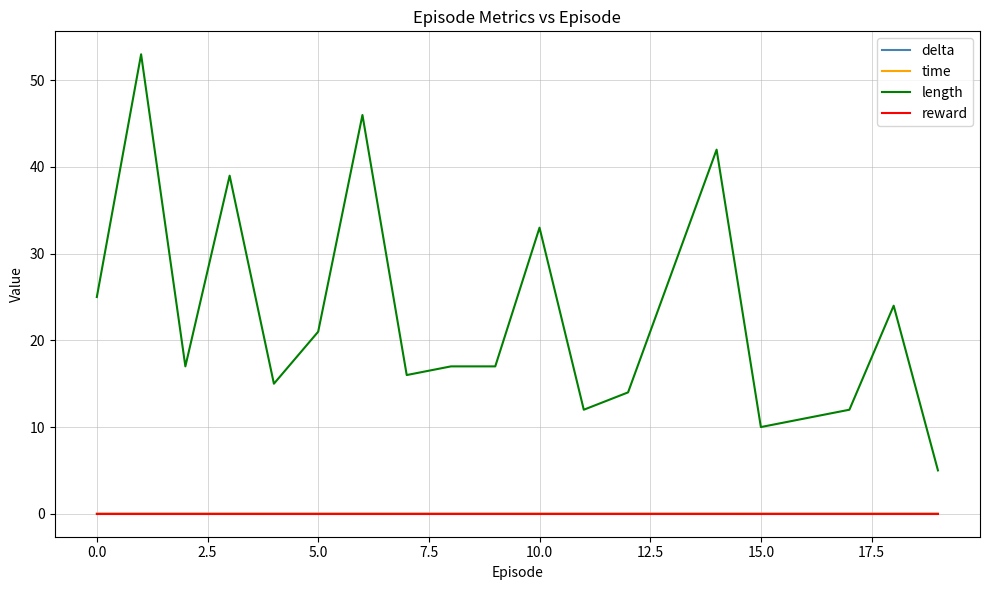

What is the maximum value shown in the chart?

53.0